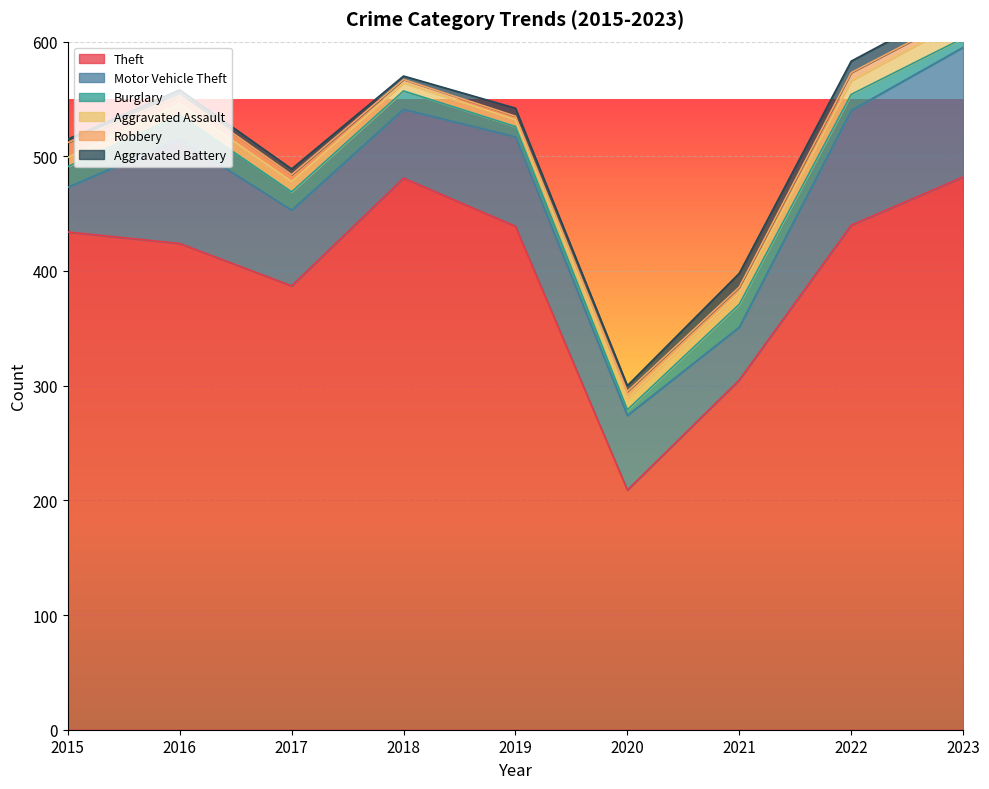

What is the value of the Theft point at the 4th from the left?

481